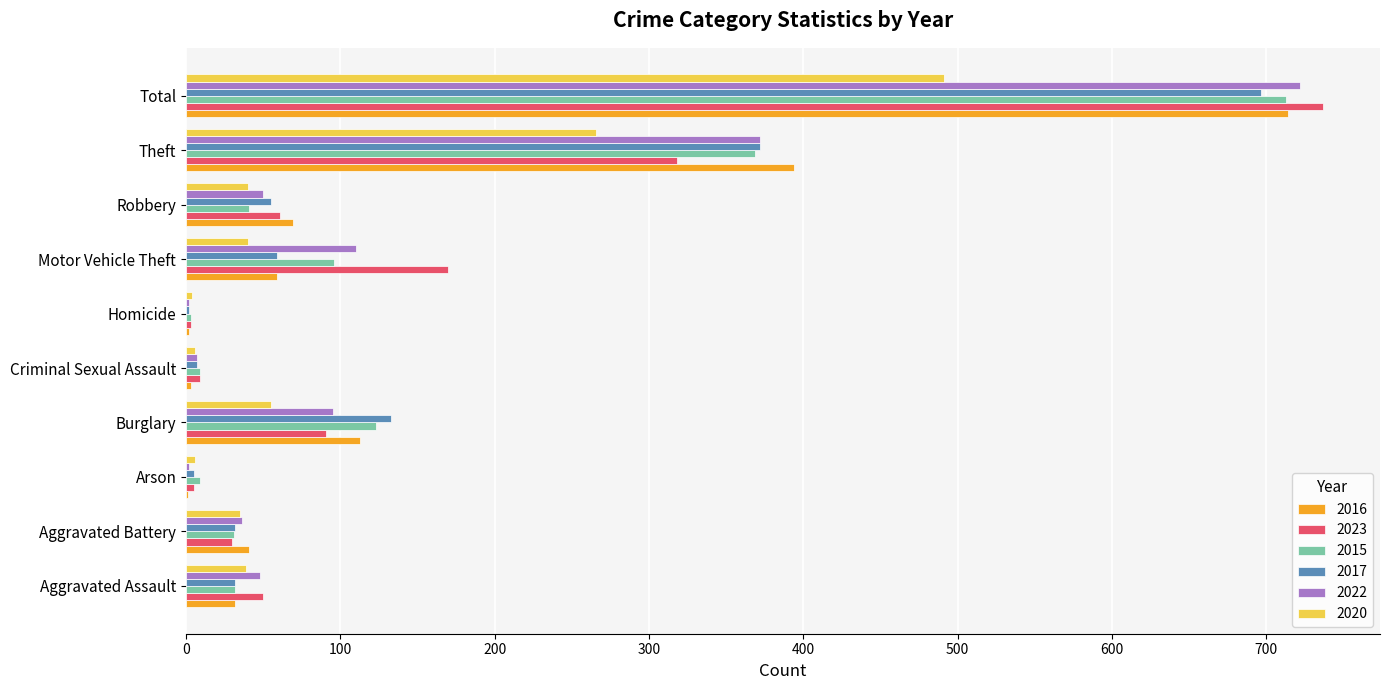

At which label is 2017 closest to 349?

Theft